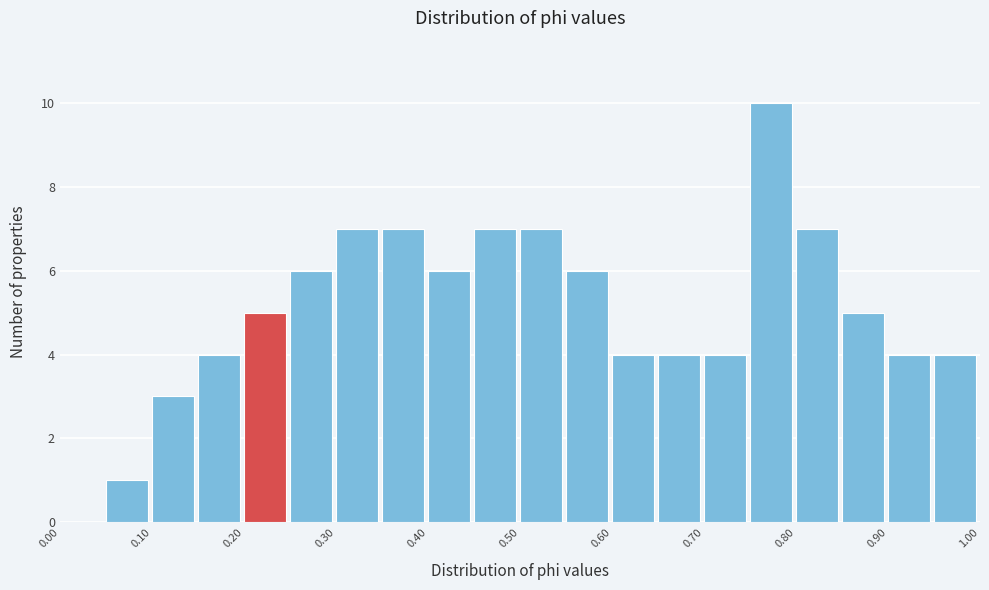

Reading left to right, transcribe this chart: for each bar, give the range it covers on the x-axis and its height. The values are not printed on the chart, so give them approximately, as read against the axis.

0.00 to 0.05: 0
0.05 to 0.10: 1
0.10 to 0.15: 3
0.15 to 0.20: 4
0.20 to 0.25: 5
0.25 to 0.30: 6
0.30 to 0.35: 7
0.35 to 0.40: 7
0.40 to 0.45: 6
0.45 to 0.50: 7
0.50 to 0.55: 7
0.55 to 0.60: 6
0.60 to 0.65: 4
0.65 to 0.70: 4
0.70 to 0.75: 4
0.75 to 0.80: 10
0.80 to 0.85: 7
0.85 to 0.90: 5
0.90 to 0.95: 4
0.95 to 1.00: 4